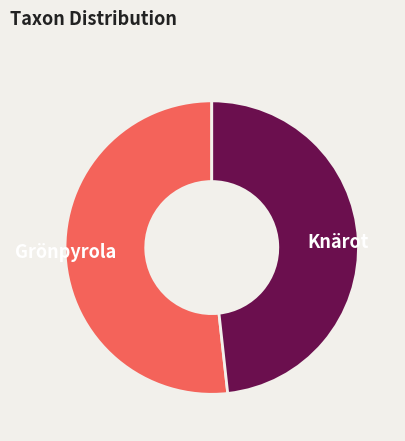

Which has a higher value, Knärot or Grönpyrola?

Grönpyrola